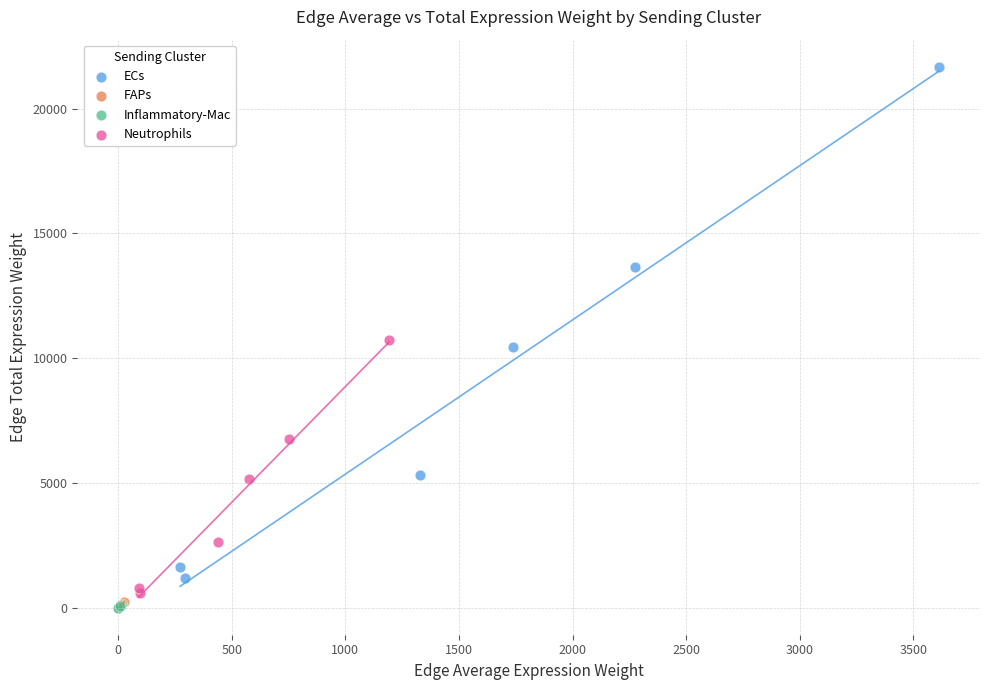

Which series has the widest spread of Y values?

ECs